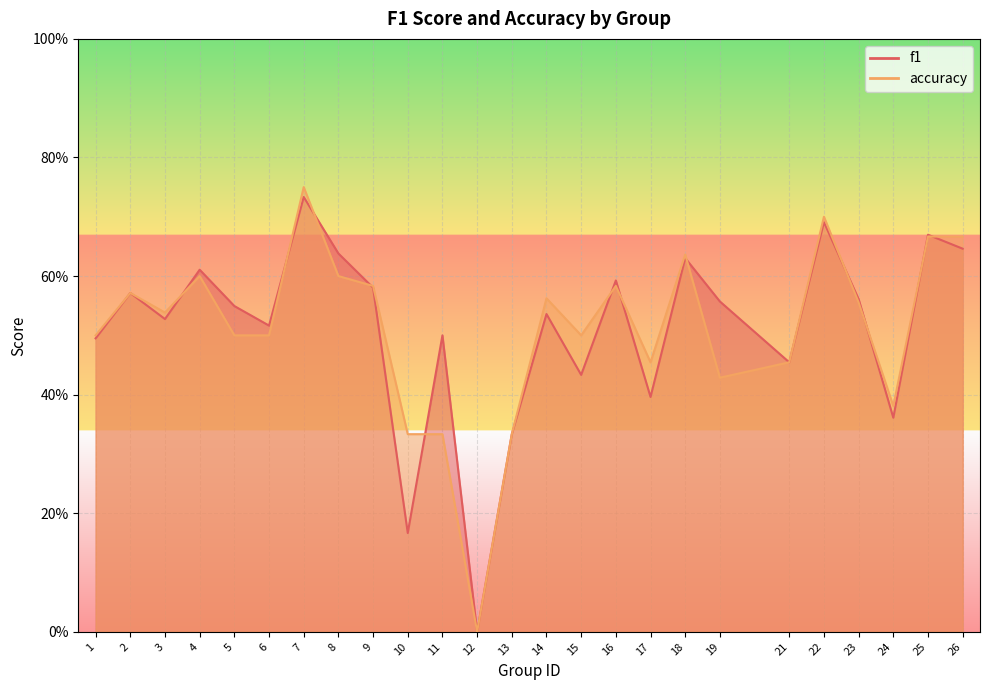

What is the difference between the maximum and minimum values in the f1 series?

0.7